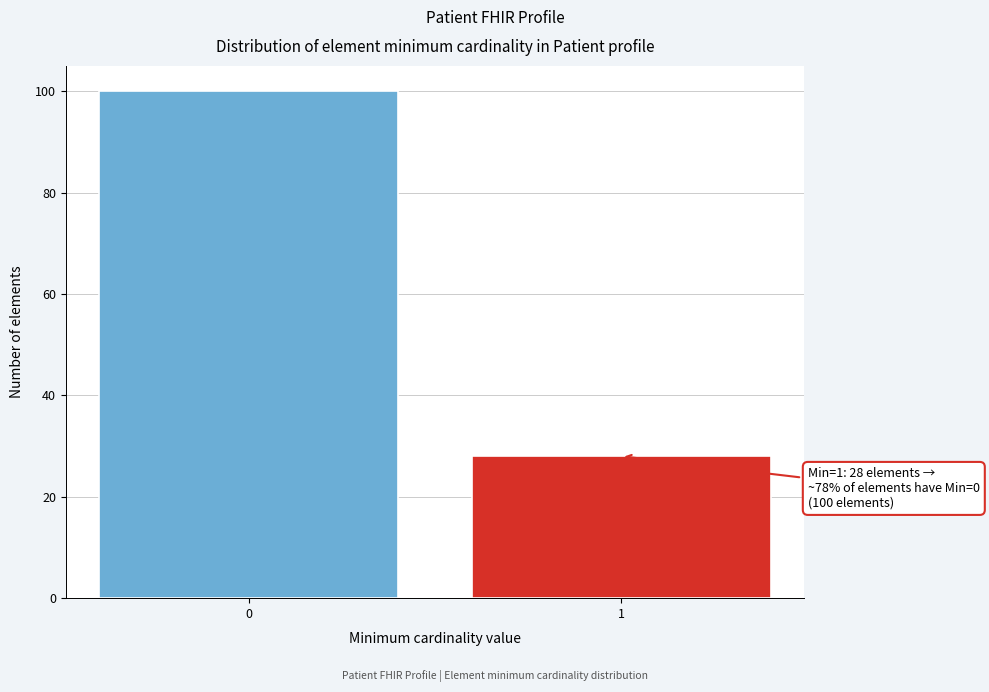

Reading left to right, transcribe all the data shown in this chart.

0=100	1=28